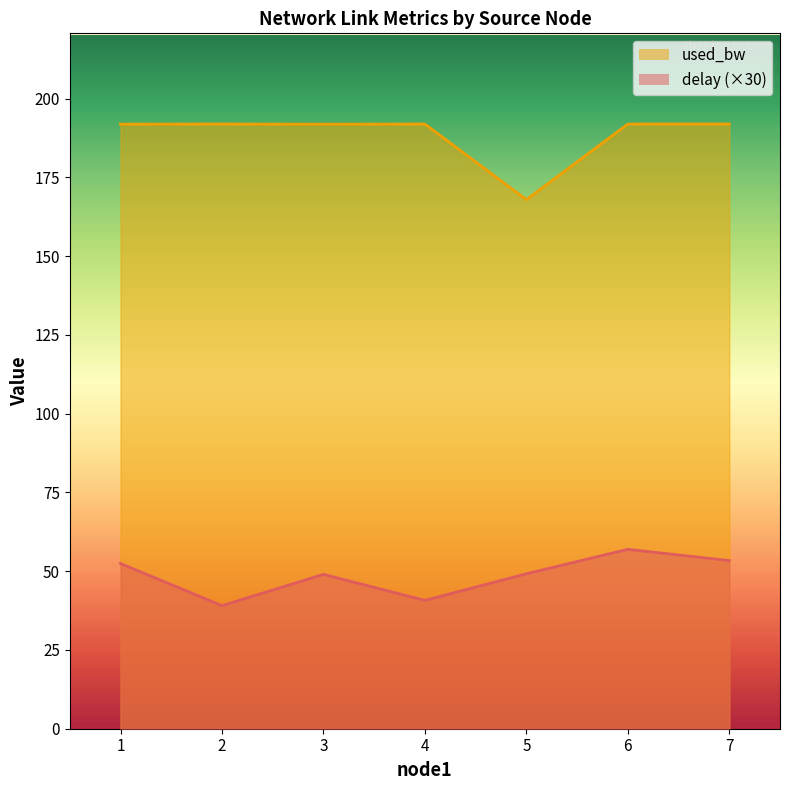

What is the spread (max minus min) of values at 7?

138.6